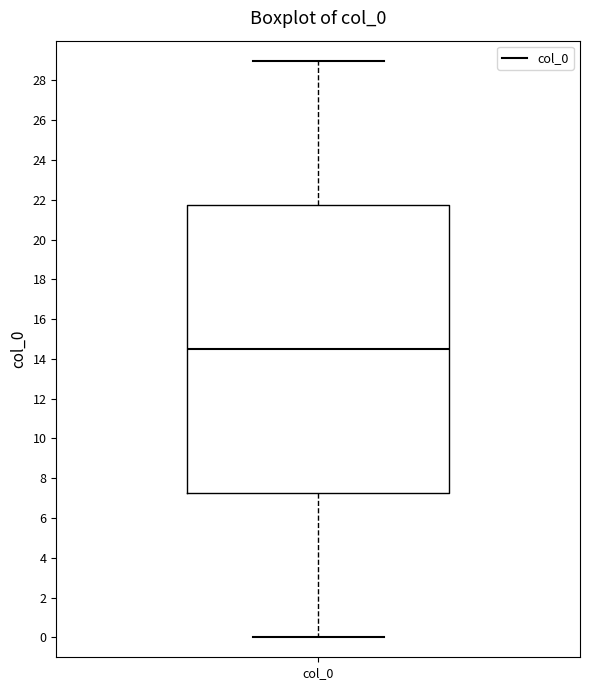

Read this box plot against the y-axis: the position of the median line, the range covered by the box, and the ends of both whiskers. The values are not printed on the chart, so give them approximately, as read against the axis.

median 14.6, box 7.2 to 21.8, whiskers 0.0 to 29.0